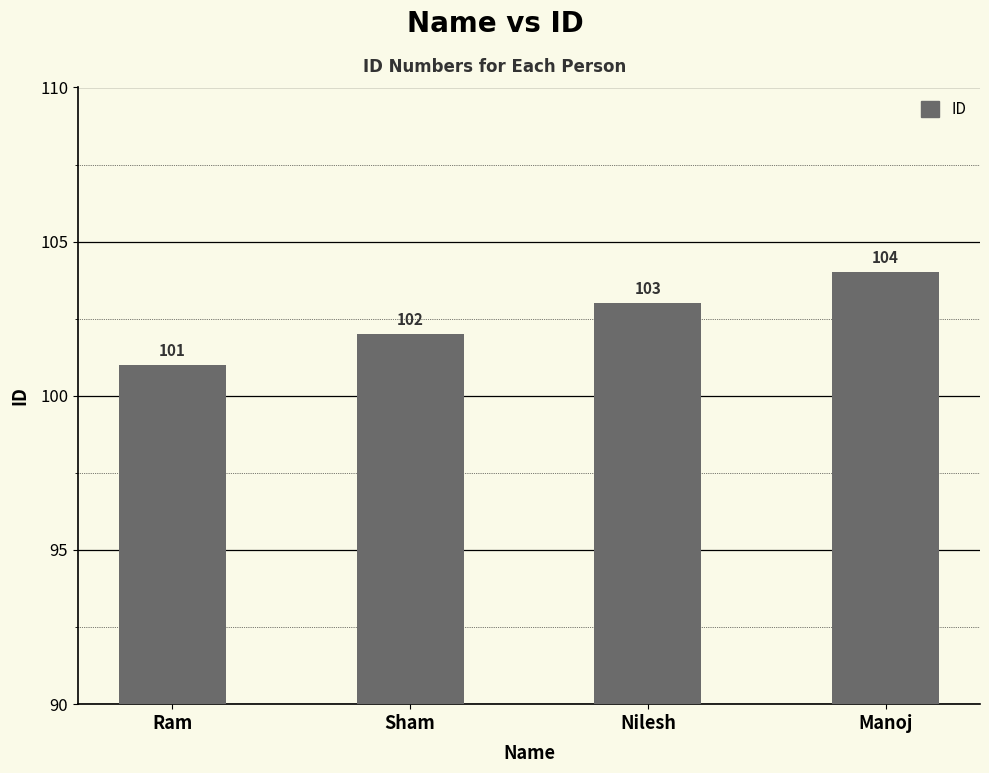

What is the sum of the values at Nilesh and Manoj?

207